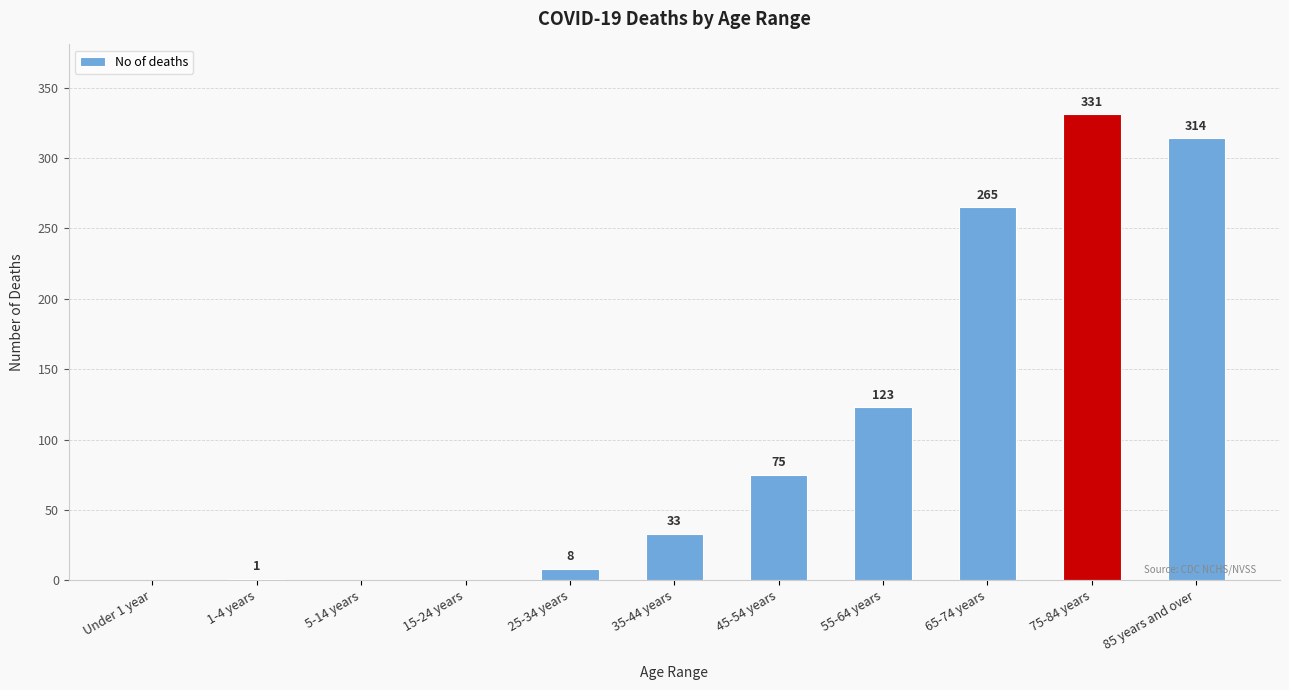

Which has a higher value, 45-54 years or 65-74 years?

65-74 years